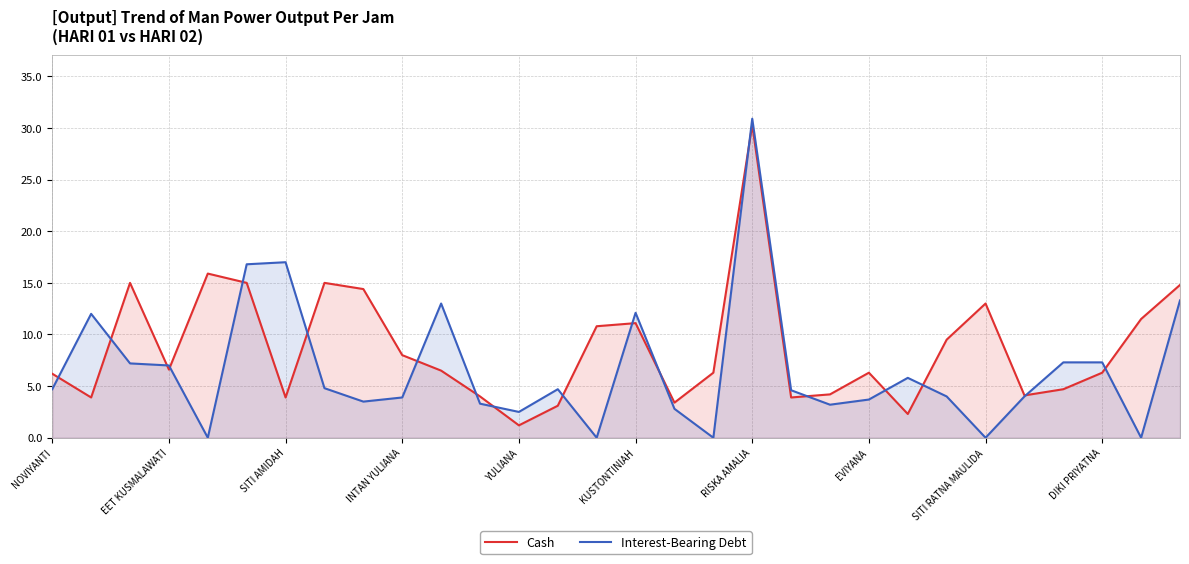

What is the average value of the Cash series?

8.7